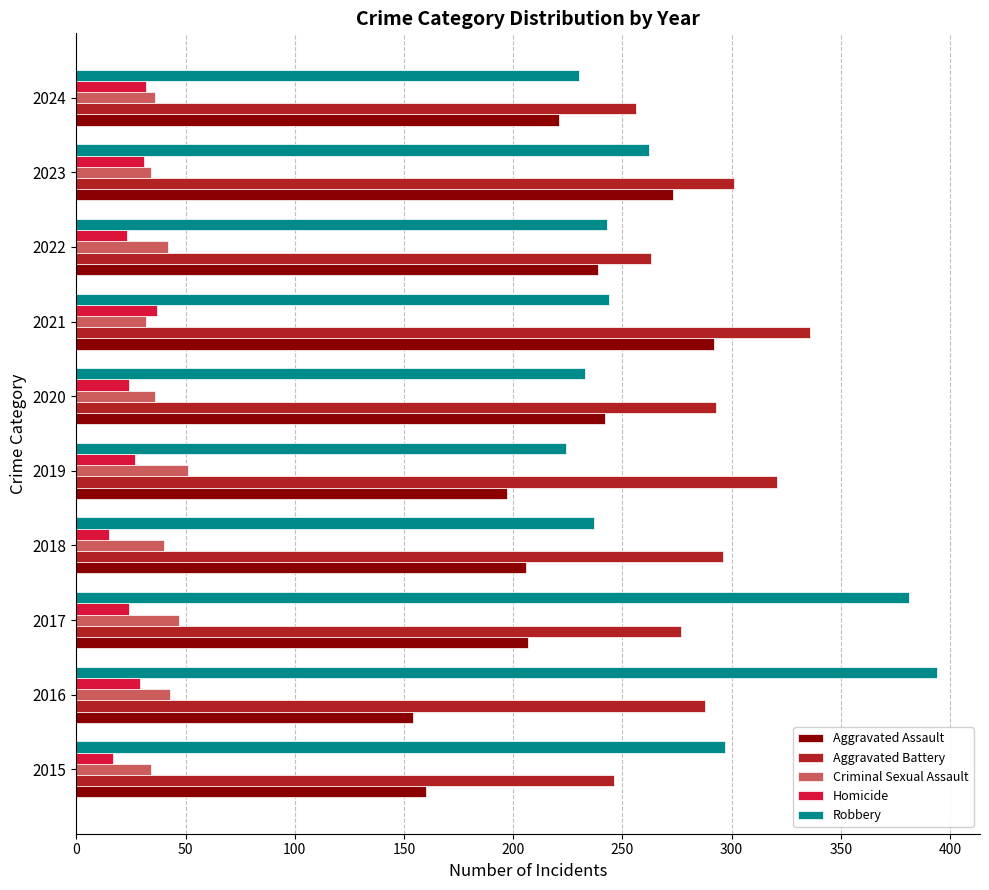

At 2015, list the series in order from largest to smallest.

Robbery, Aggravated Battery, Aggravated Assault, Criminal Sexual Assault, Homicide